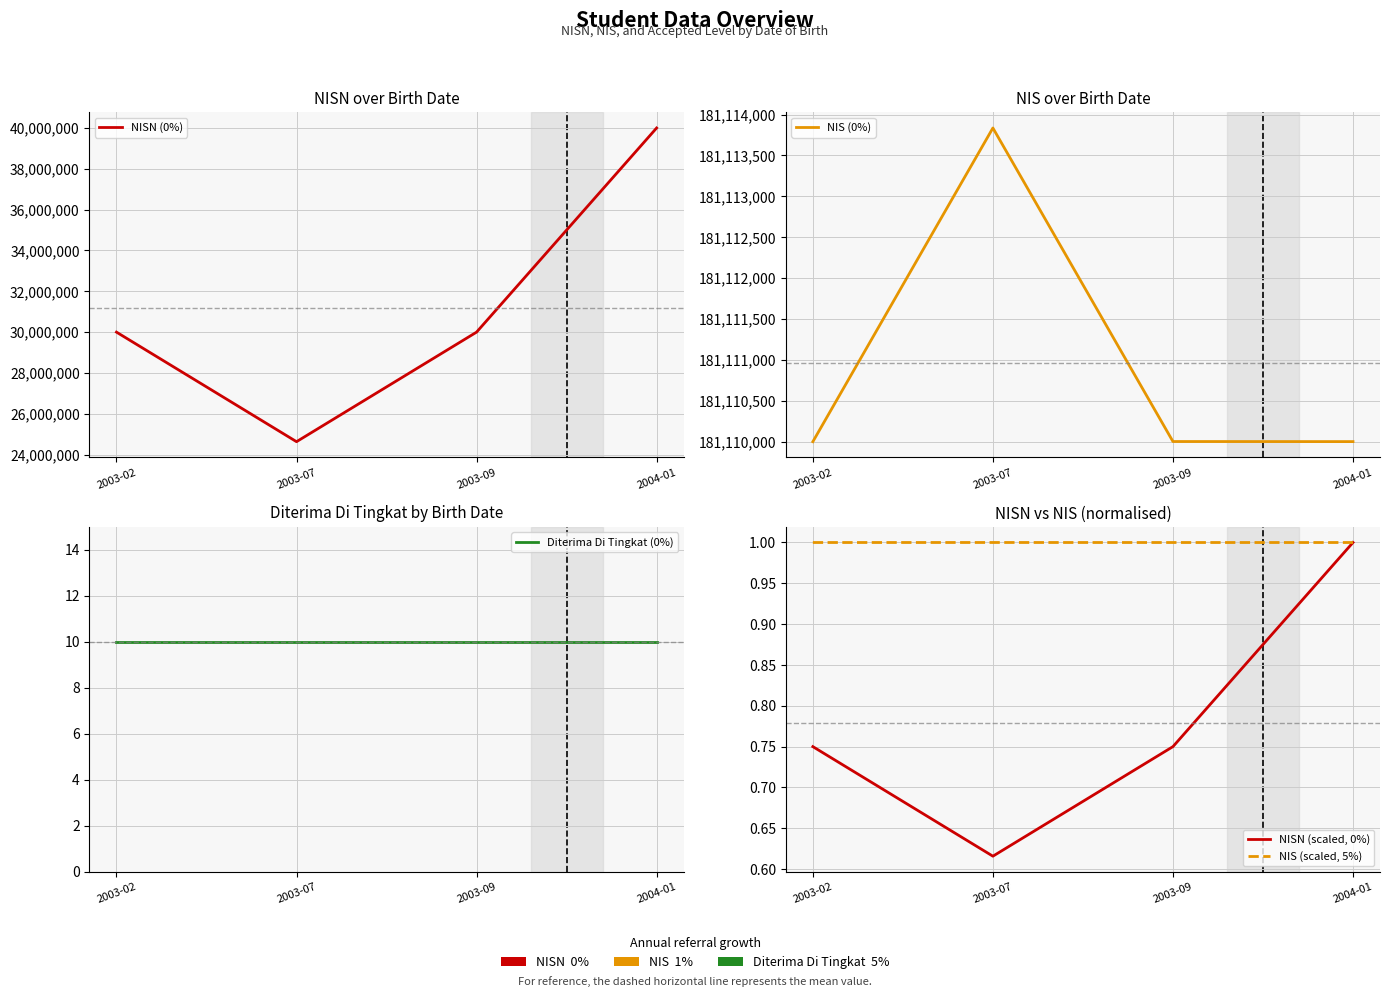

What position from the left is 2003-09?

3